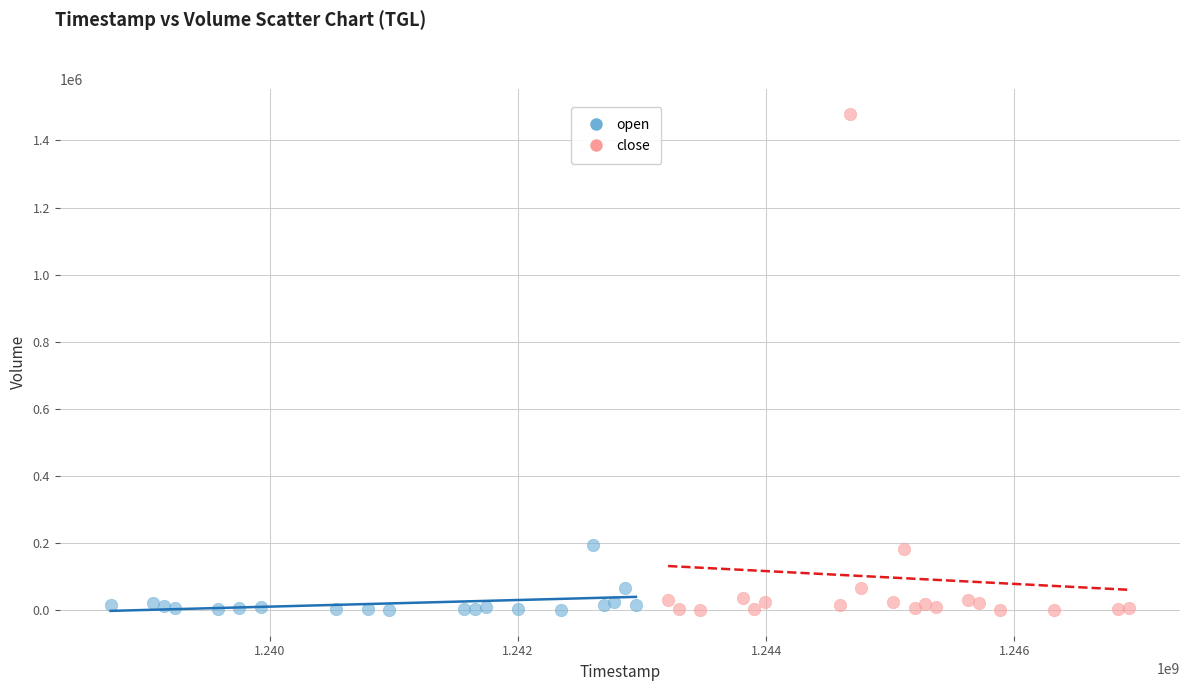

Which series reaches the maximum Y coordinate?

close